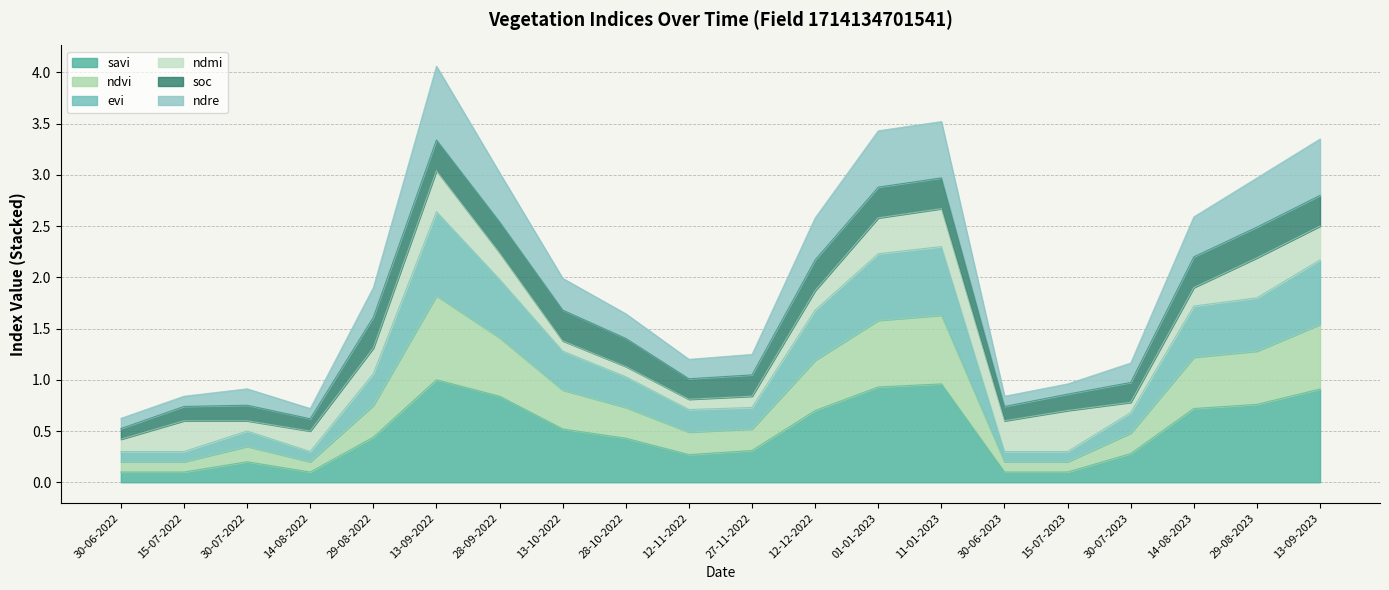

Which category has the highest value in the ndvi series?

13-09-2022